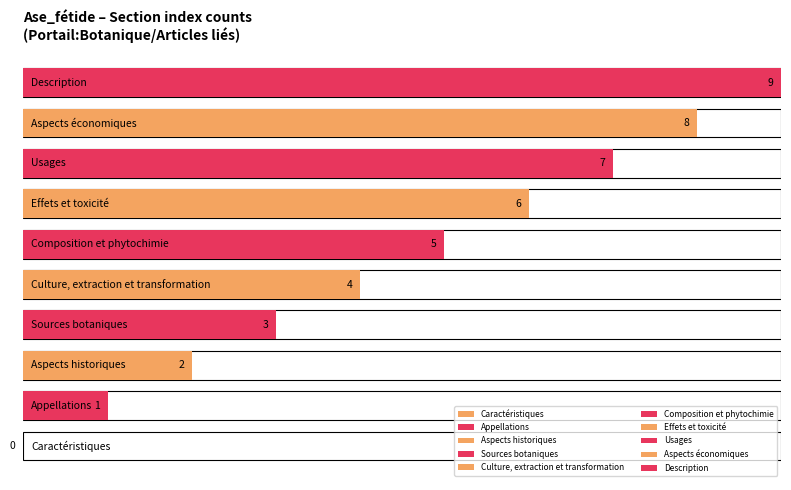

Rank the categories by value from lowest to highest.

Caractéristiques, Appellations, Aspects historiques, Sources botaniques, Culture, extraction et transformation, Composition et phytochimie, Effets et toxicité, Usages, Aspects économiques, Description